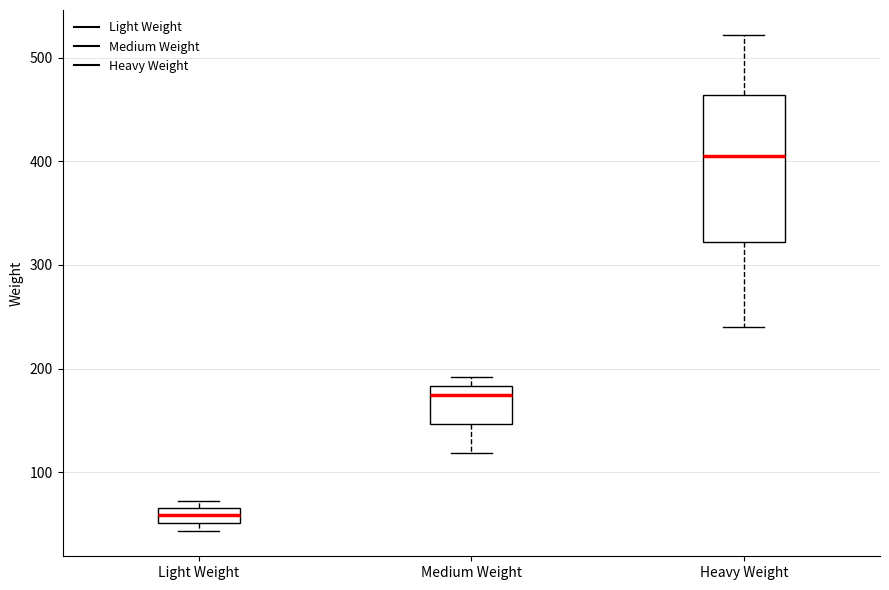

Where is the lower edge of the box for Heavy Weight on the y-axis? The values are not printed on the chart, so give them approximately, as read against the axis.

320